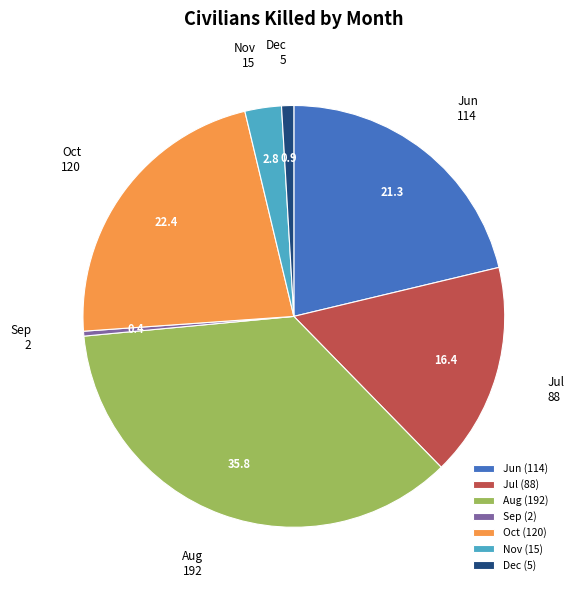

Is the sum of Oct and Sep greater than half?

No